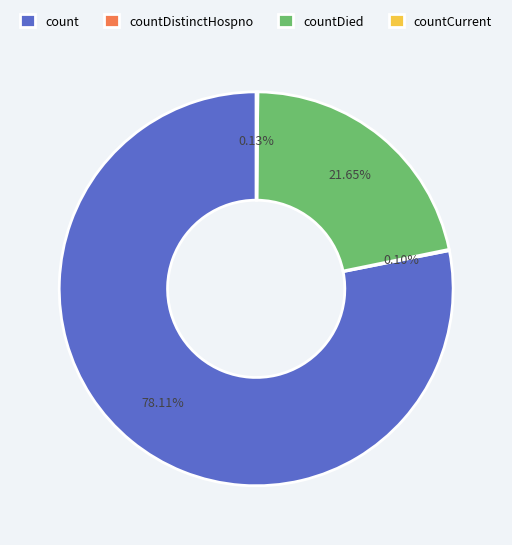

Which slice is the largest?

count